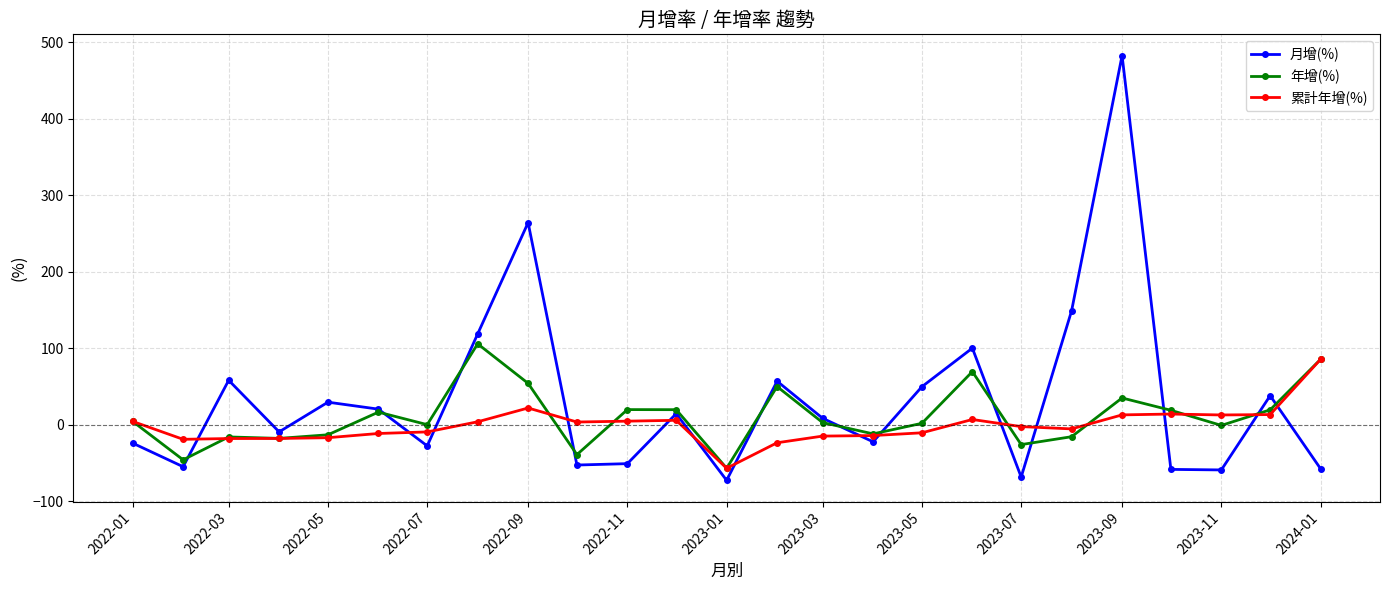

In 月增(%), how many points are lower than both neighbors (excluding endpoints)?

8